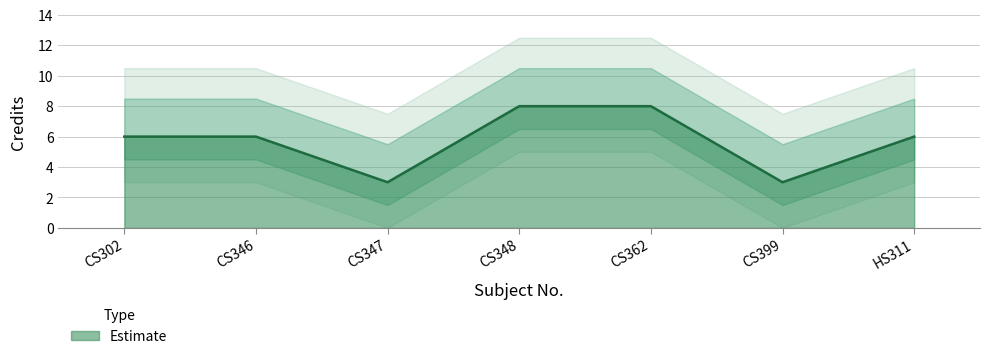

True or false: the data has more than 0 interior local peaks.

False